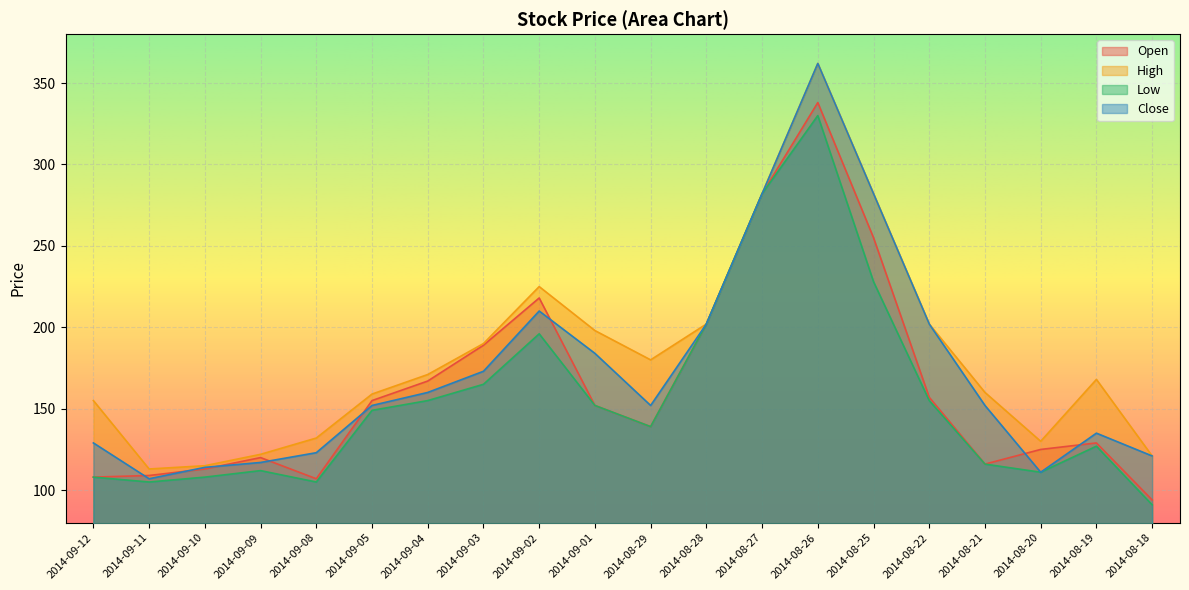

What are all the series names shown in the legend?

Open, High, Low, Close